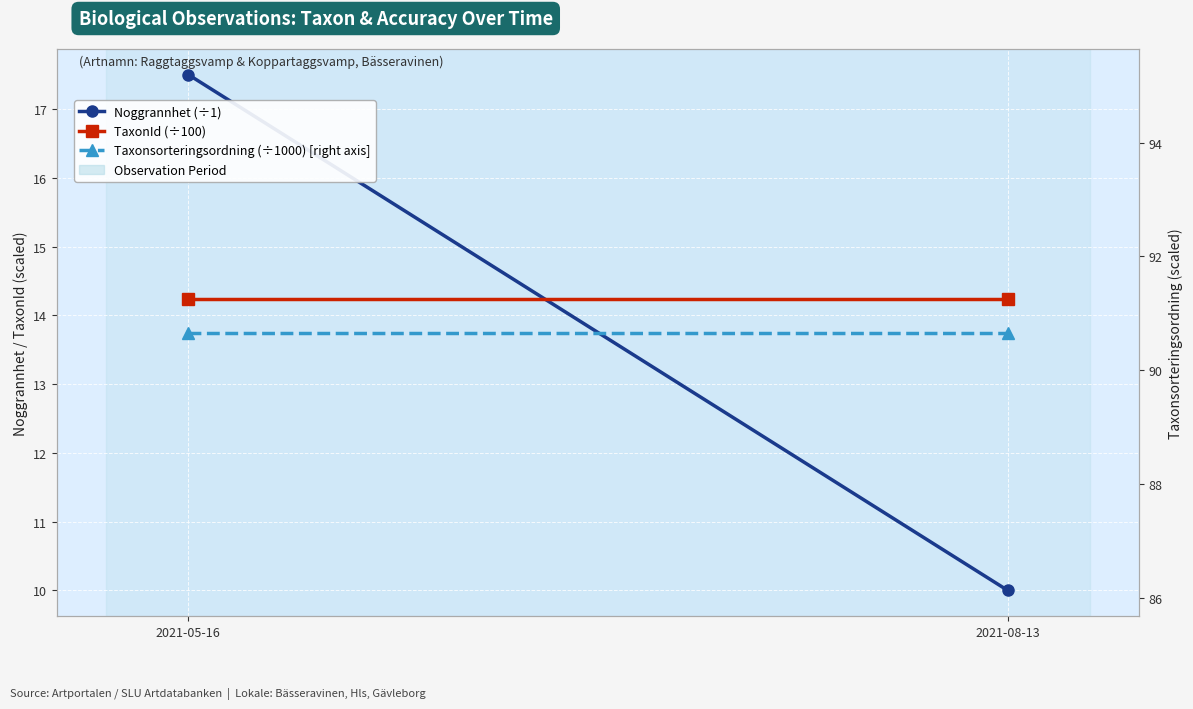

Reading left to right, transcribe all the data shown in this chart.

Noggrannhet (÷1): 2021-05-16=17.5	2021-08-13=10.0
TaxonId (÷100): 2021-05-16=14.2	2021-08-13=14.2
Taxonsorteringsordning (÷1000) [right axis]: 2021-05-16=90.7	2021-08-13=90.7